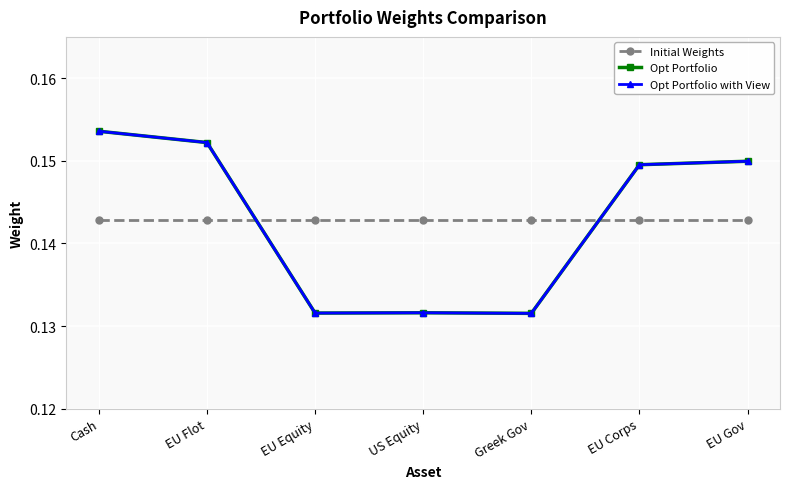

What is the total value across all series at US Equity?

0.4